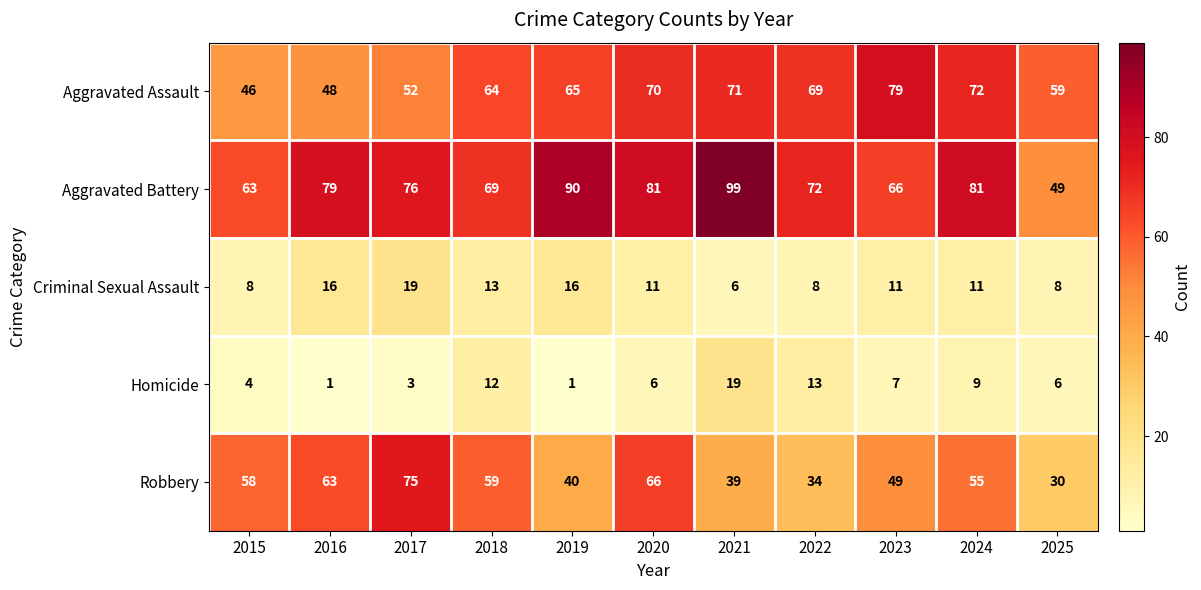

What is the maximum value shown in the chart?

99